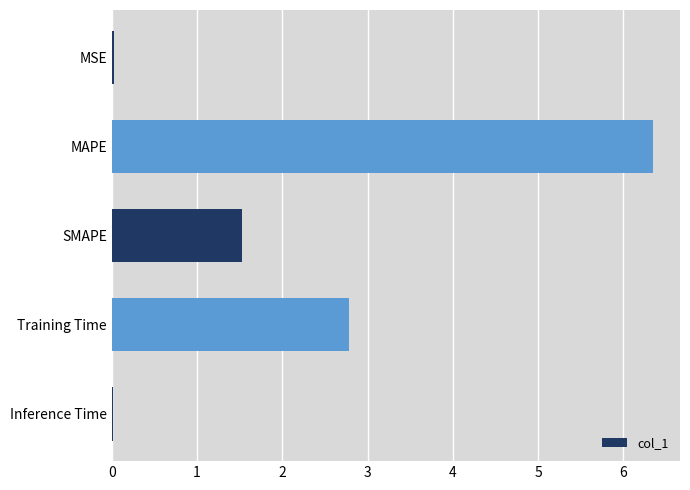

Which label corresponds to the largest value in the chart?

MAPE